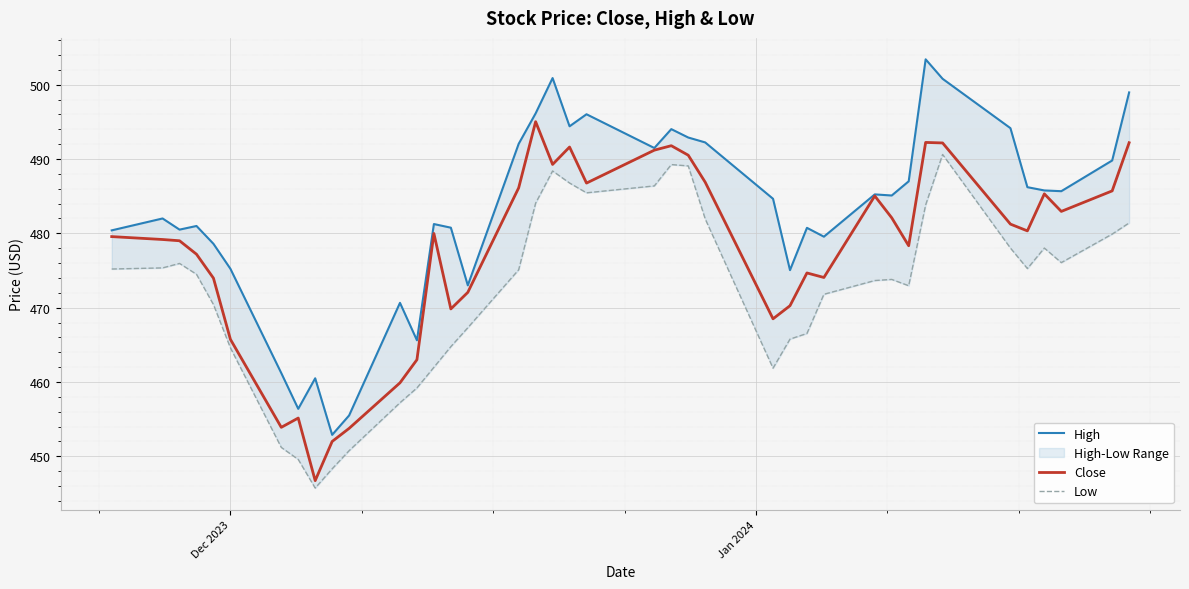

What is the sum of all Low values?

18887.9